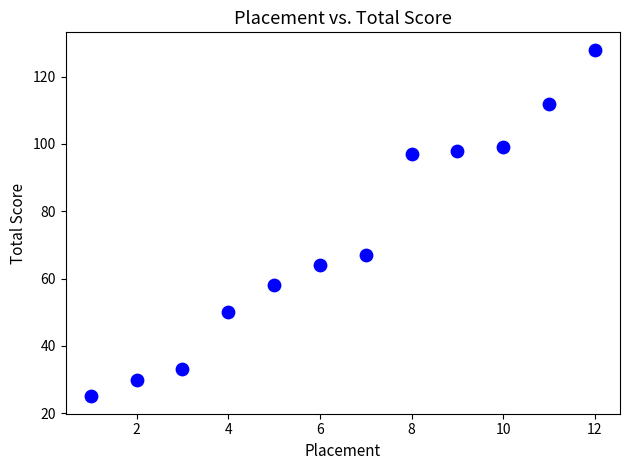

What Y value in the scatter plot is closest to 76?

67